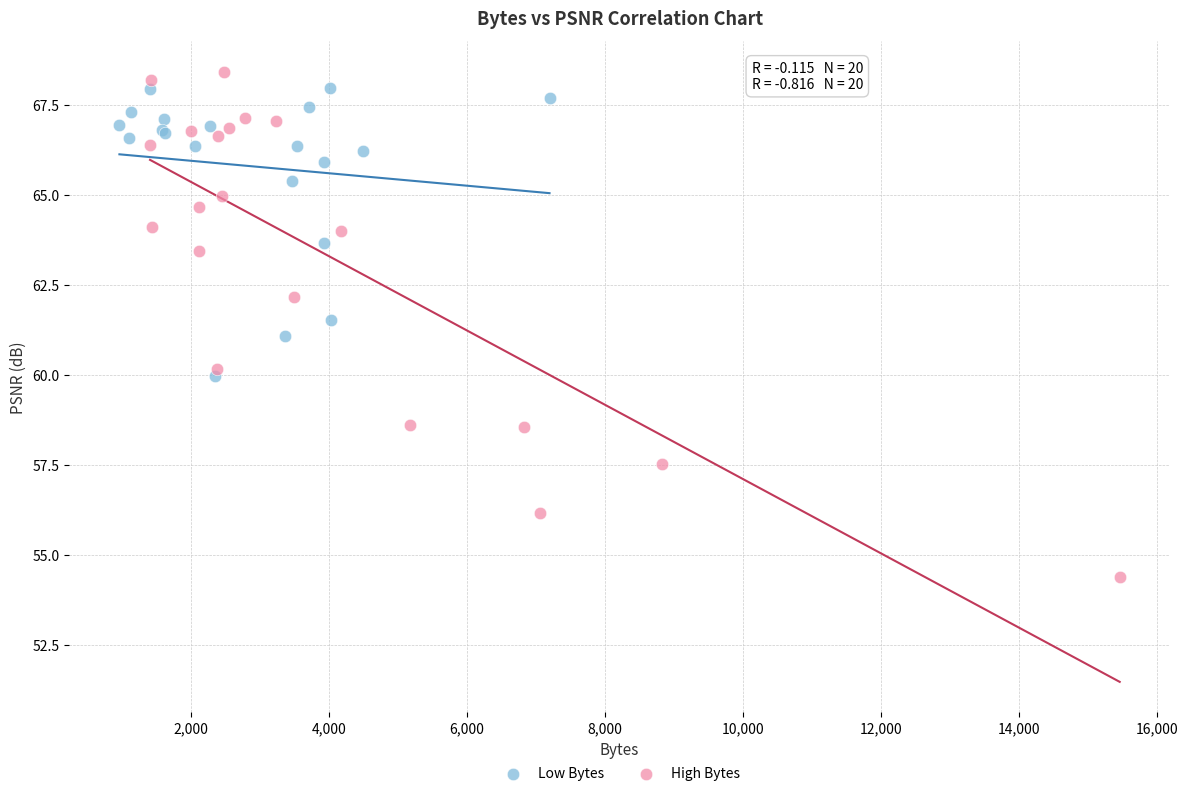

Which series reaches the minimum Y coordinate?

High Bytes